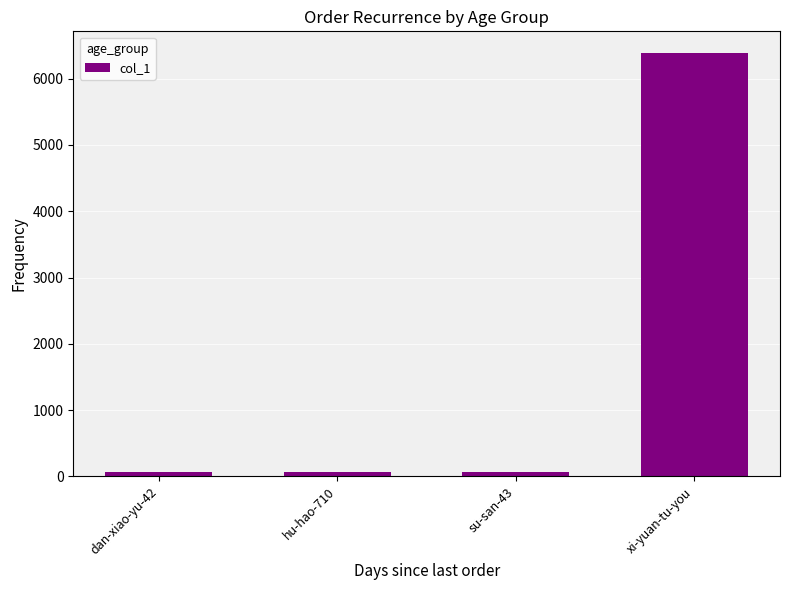

What is the change in value from hu-hao-710 to xi-yuan-tu-you?

+6321